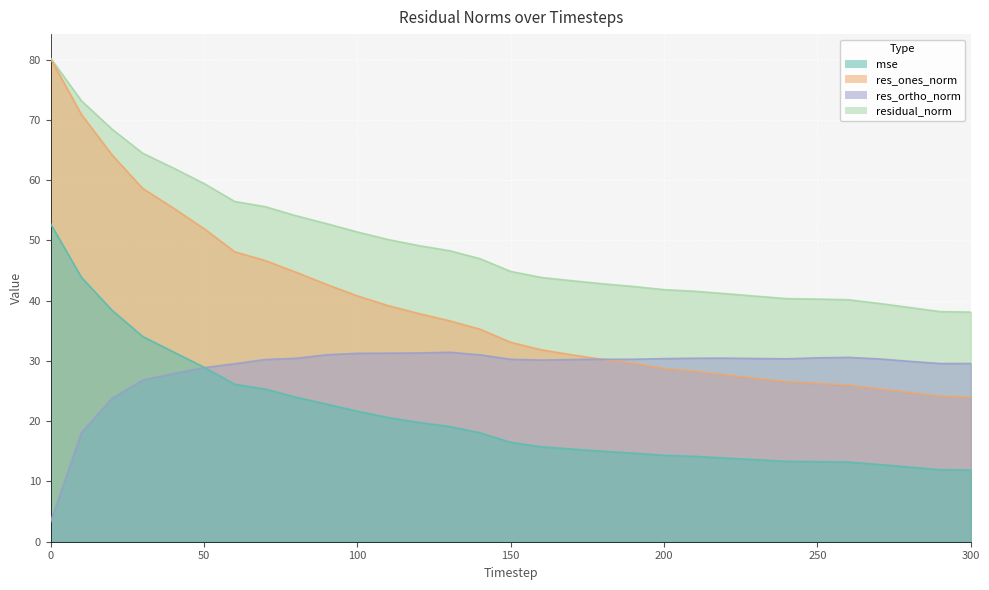

How many lines are shown in the chart?

4